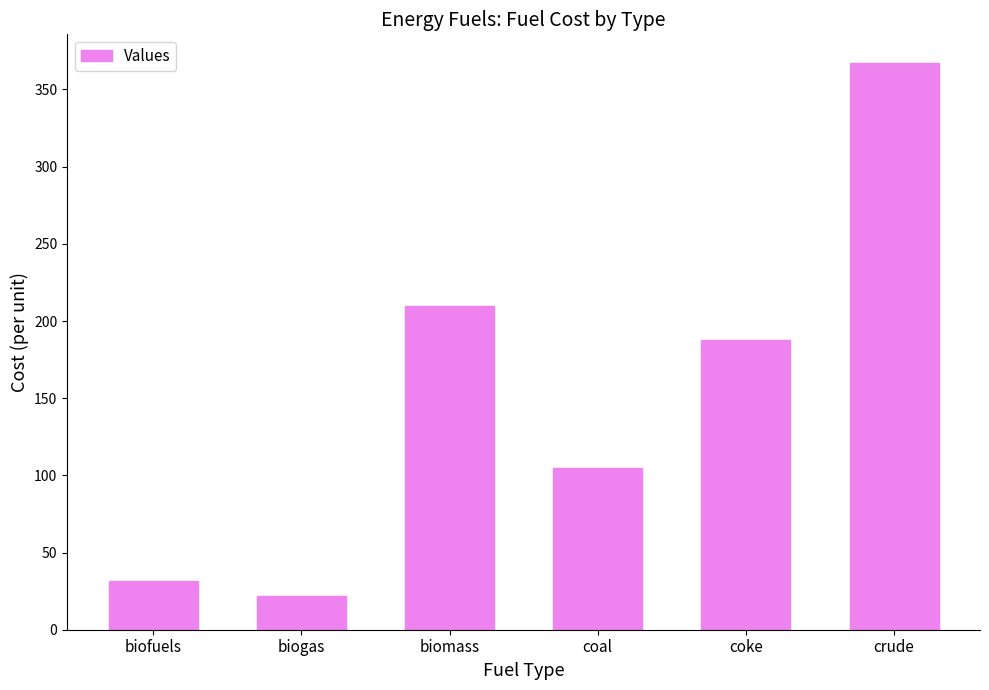

Reading right to left, what are all the values shown in this chart?

crude=367.4	coke=187.7	coal=104.9	biomass=209.8	biogas=22.0	biofuels=31.6